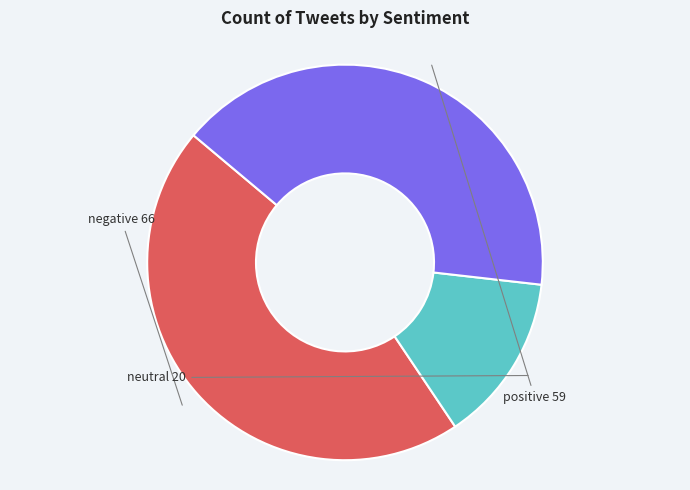

Which slice is the largest?

negative